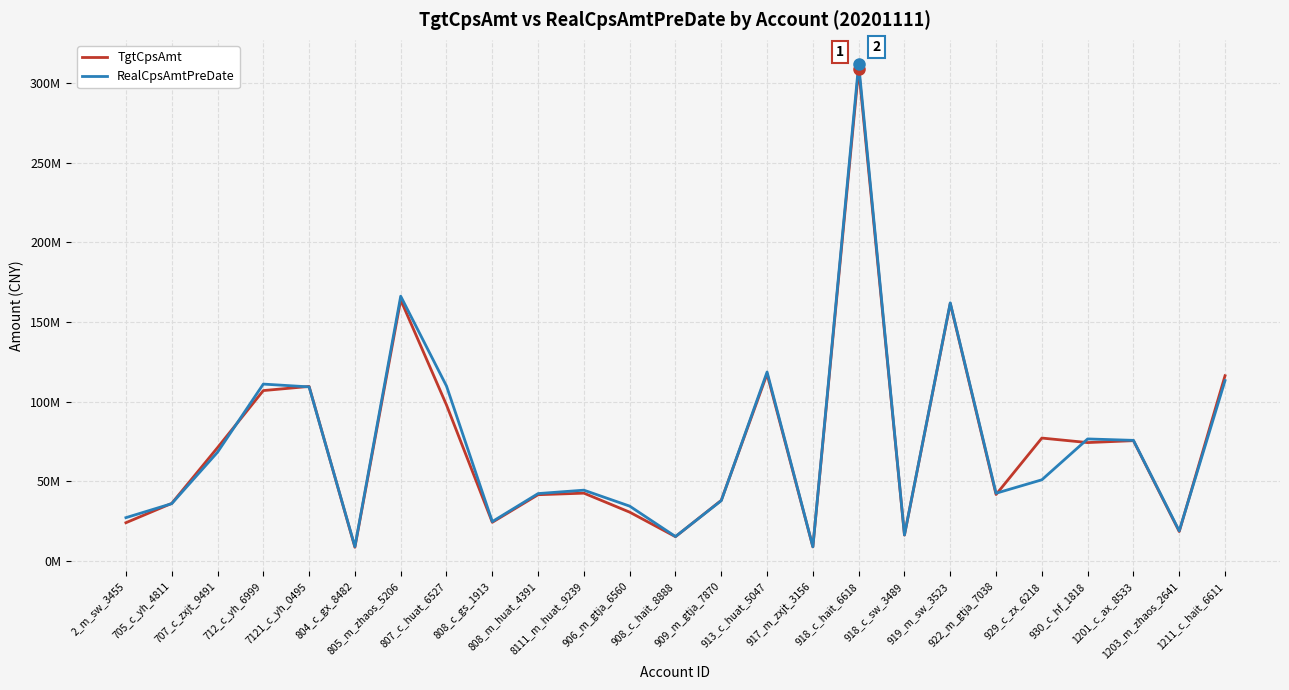

Is this an area chart (filled region under the line)?

No